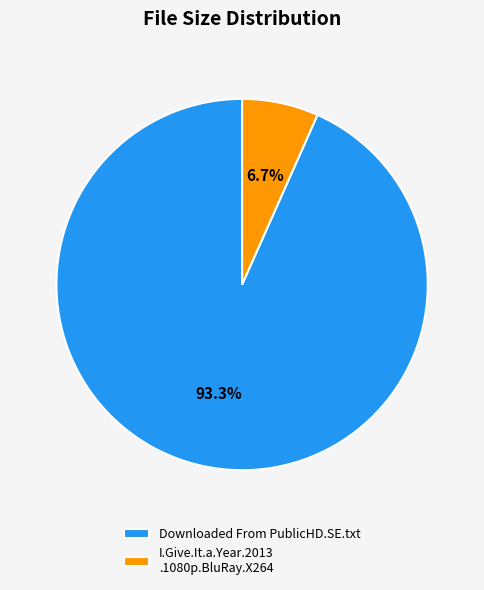

How many slices are in this pie chart?

2